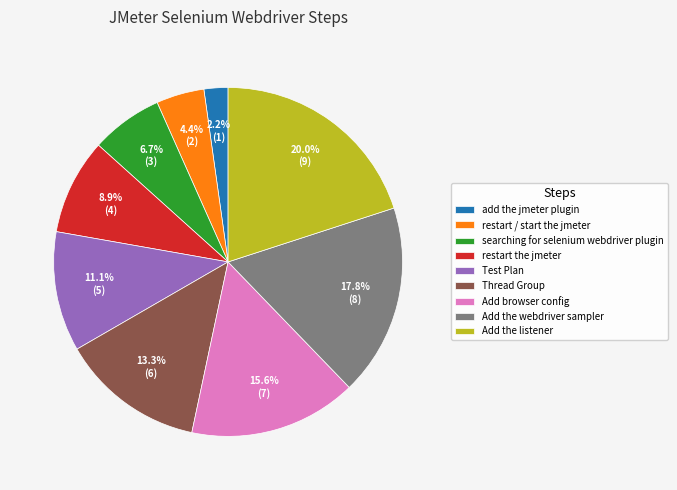

To the nearest percent, what is the difference between the restart the jmeter and add the jmeter plugin slice percentages?

7%